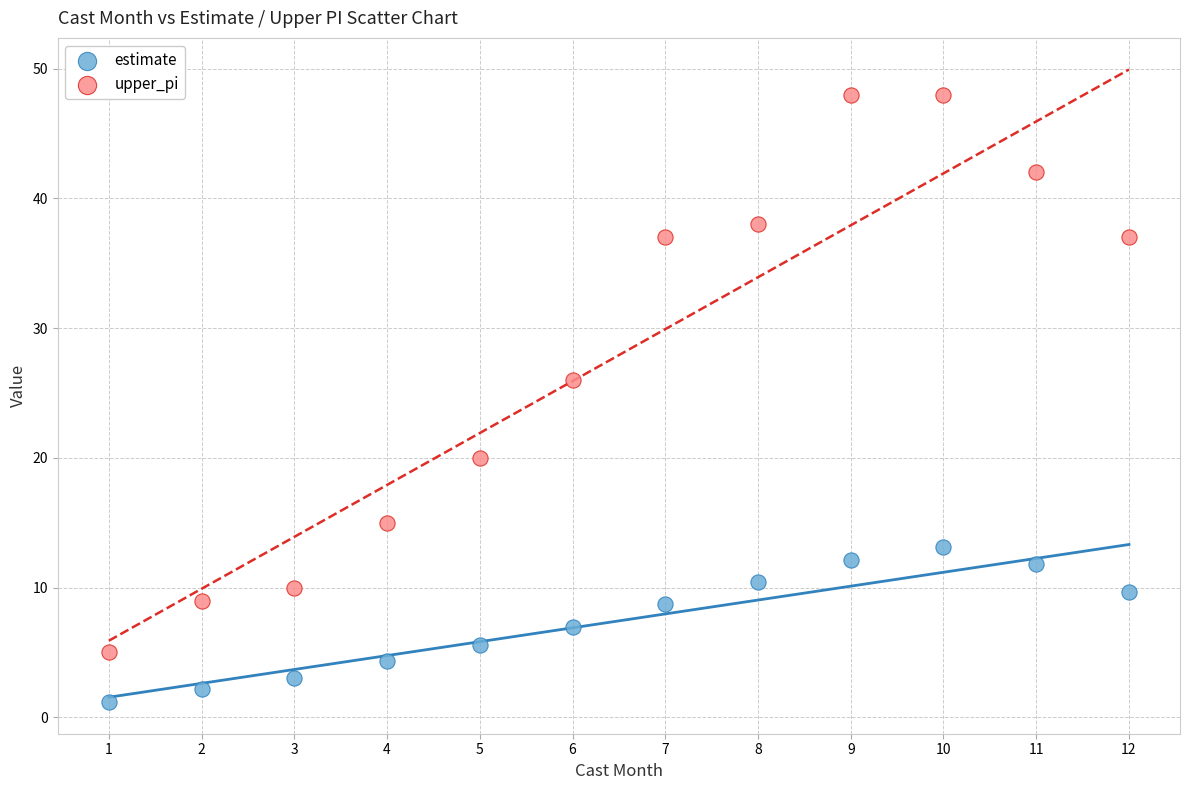

Which series reaches the minimum Y coordinate?

estimate